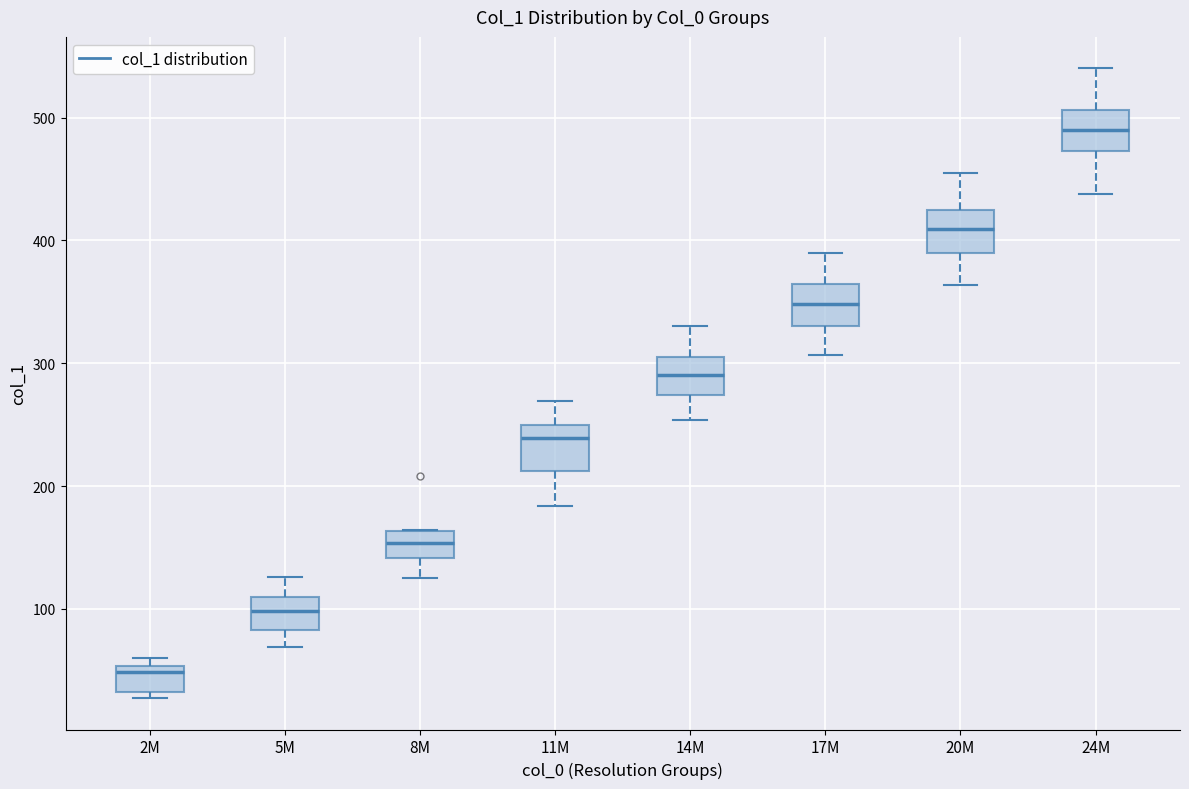

Which box has the lowest median line?

2M